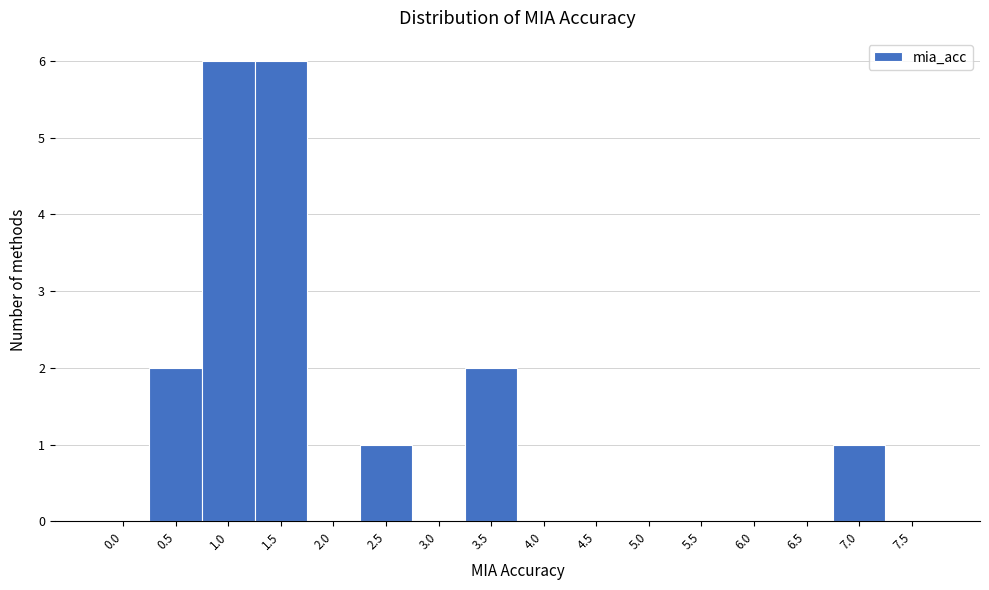

Reading right to left, list all the values displayed in this chart.

7.5=0	7.0=1	6.5=0	6.0=0	5.5=0	5.0=0	4.5=0	4.0=0	3.5=2	3.0=0	2.5=1	2.0=0	1.5=6	1.0=6	0.5=2	0.0=0